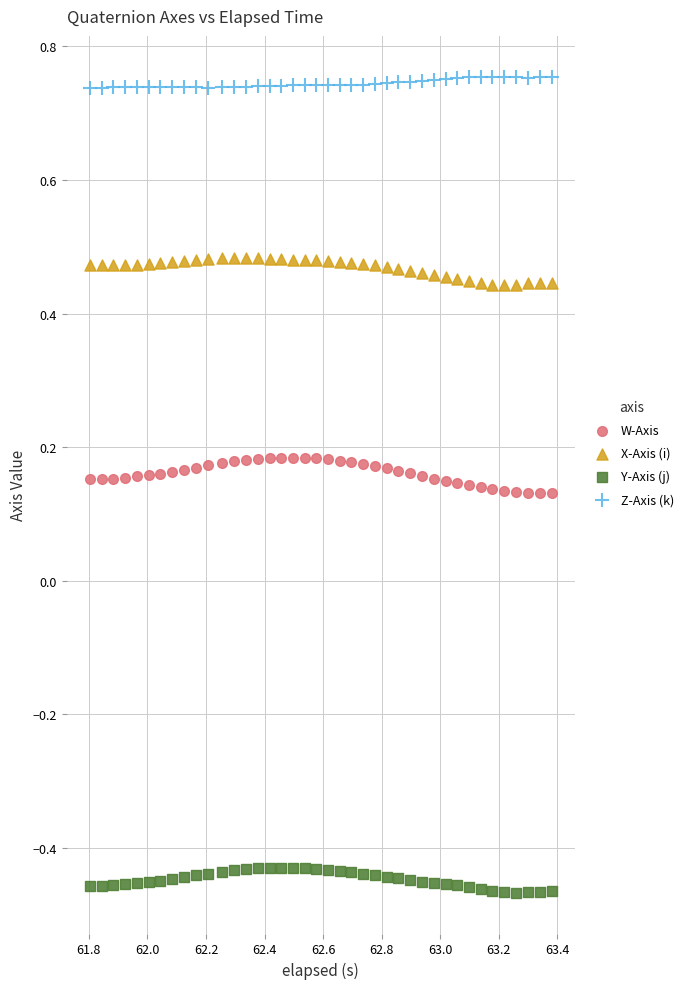

Across all data points, what is the range of Y values (max minus min)?

1.2